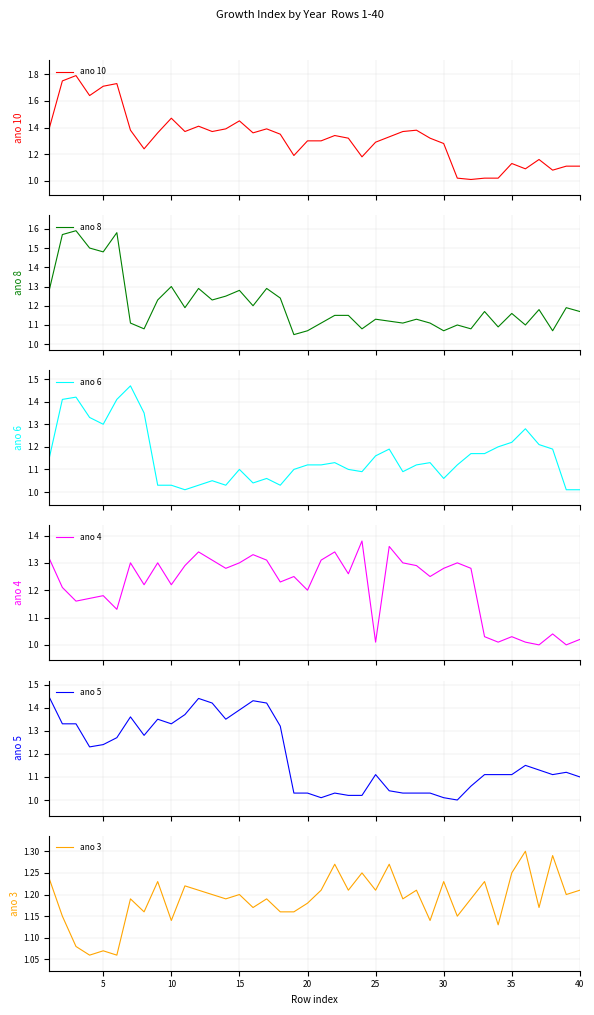

Does the chart have visible grid lines?

Yes